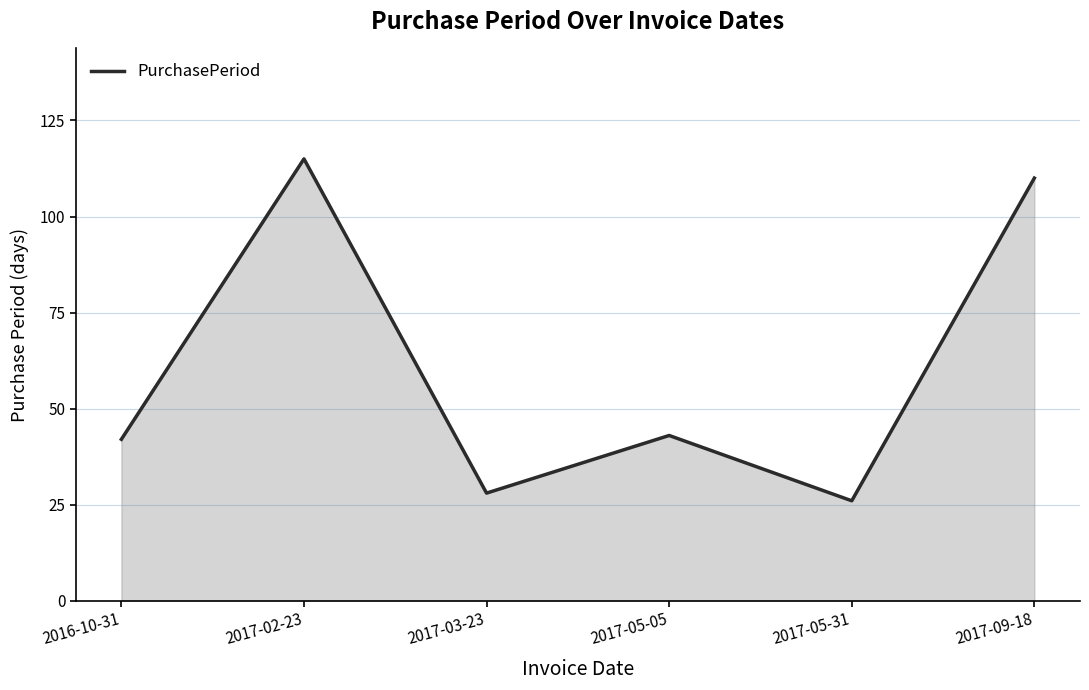

The value at 2017-05-31 is 26. True or false?

True